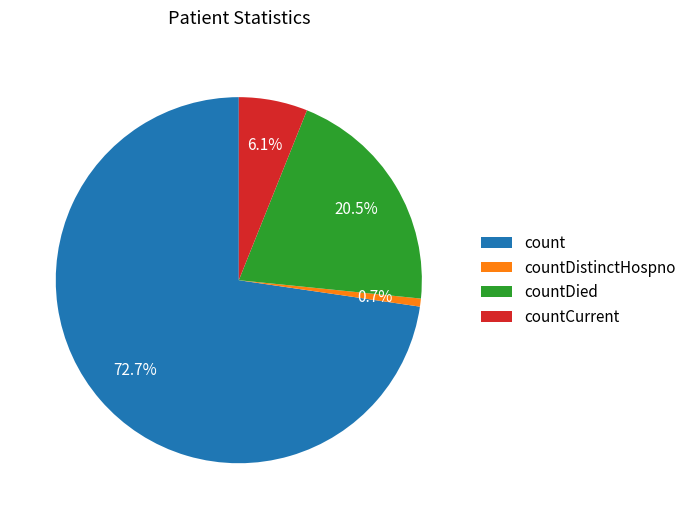

How many slices are in this pie chart?

4